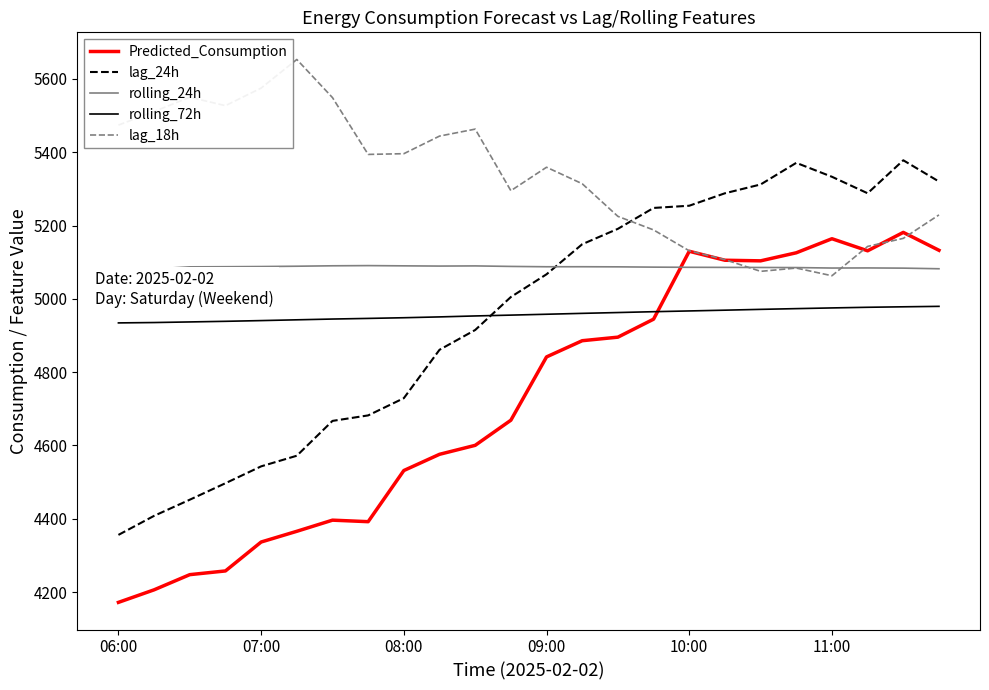

Rank the series by their maximum value, from lowest to highest.

rolling_72h, rolling_24h, Predicted_Consumption, lag_24h, lag_18h